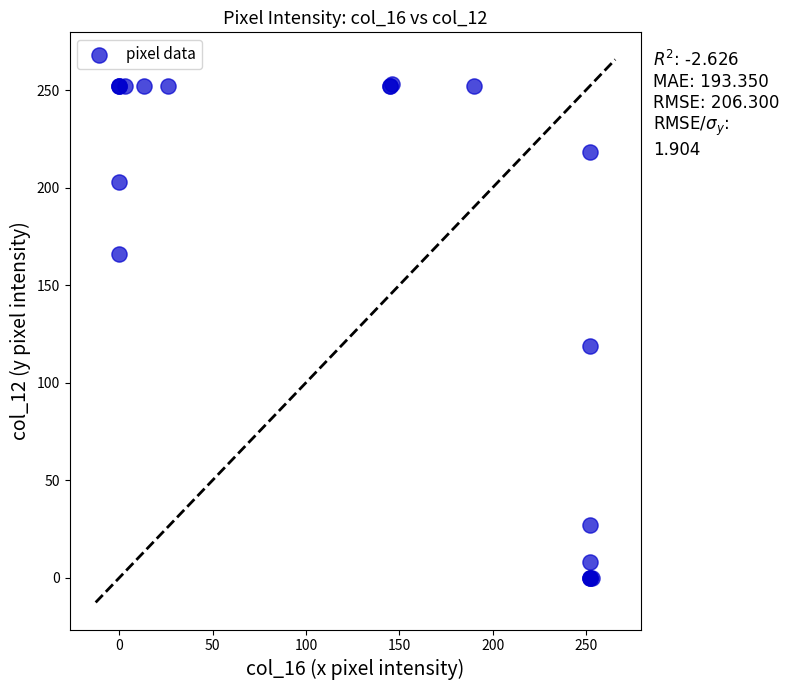

What Y value in the scatter plot is closest to 126?

119